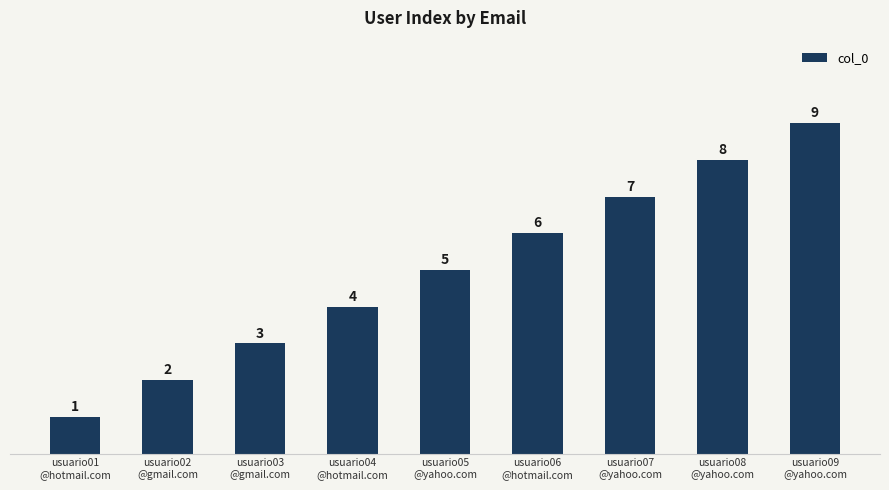

What is the difference between the values at usuario05
@yahoo.com and usuario03
@gmail.com?

2